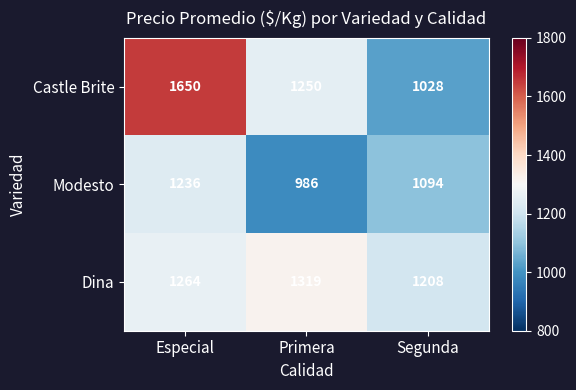

What value does the Dina series have at Especial, to the nearest 10?

1260